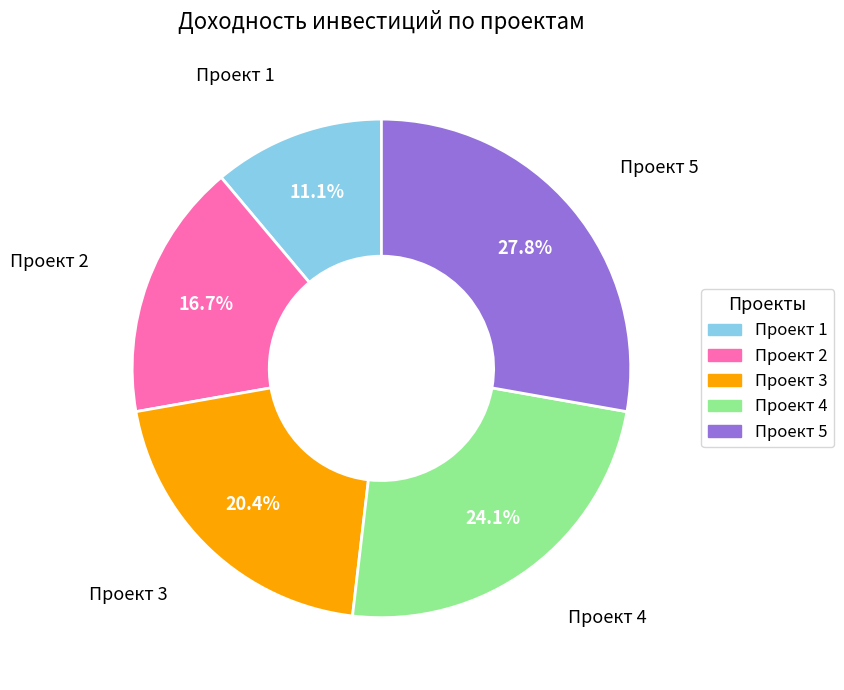

How many slices are in this pie chart?

5